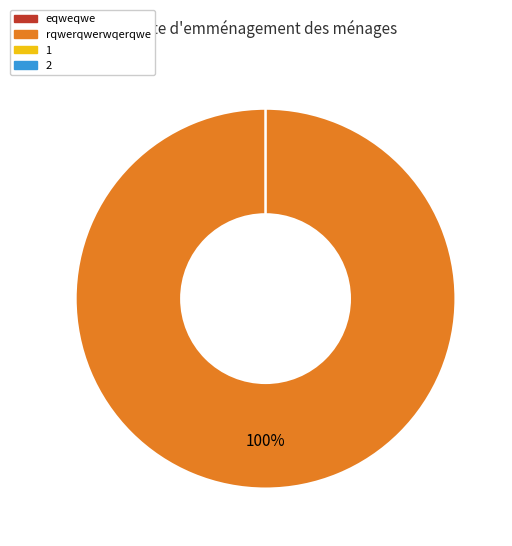

Is it true that 1 is 0% of the pie?

True